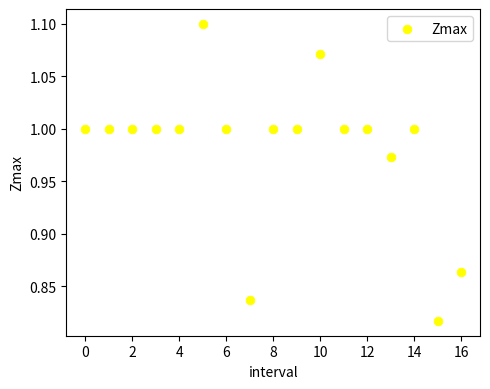

How many data points are displayed?

17